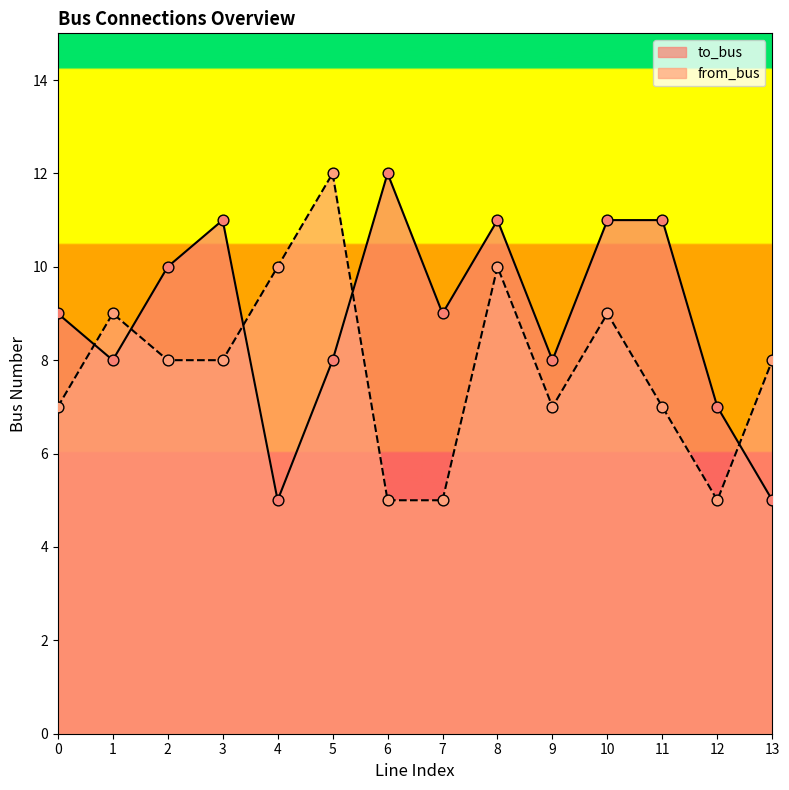

Which series has the largest total across all categories?

to_bus